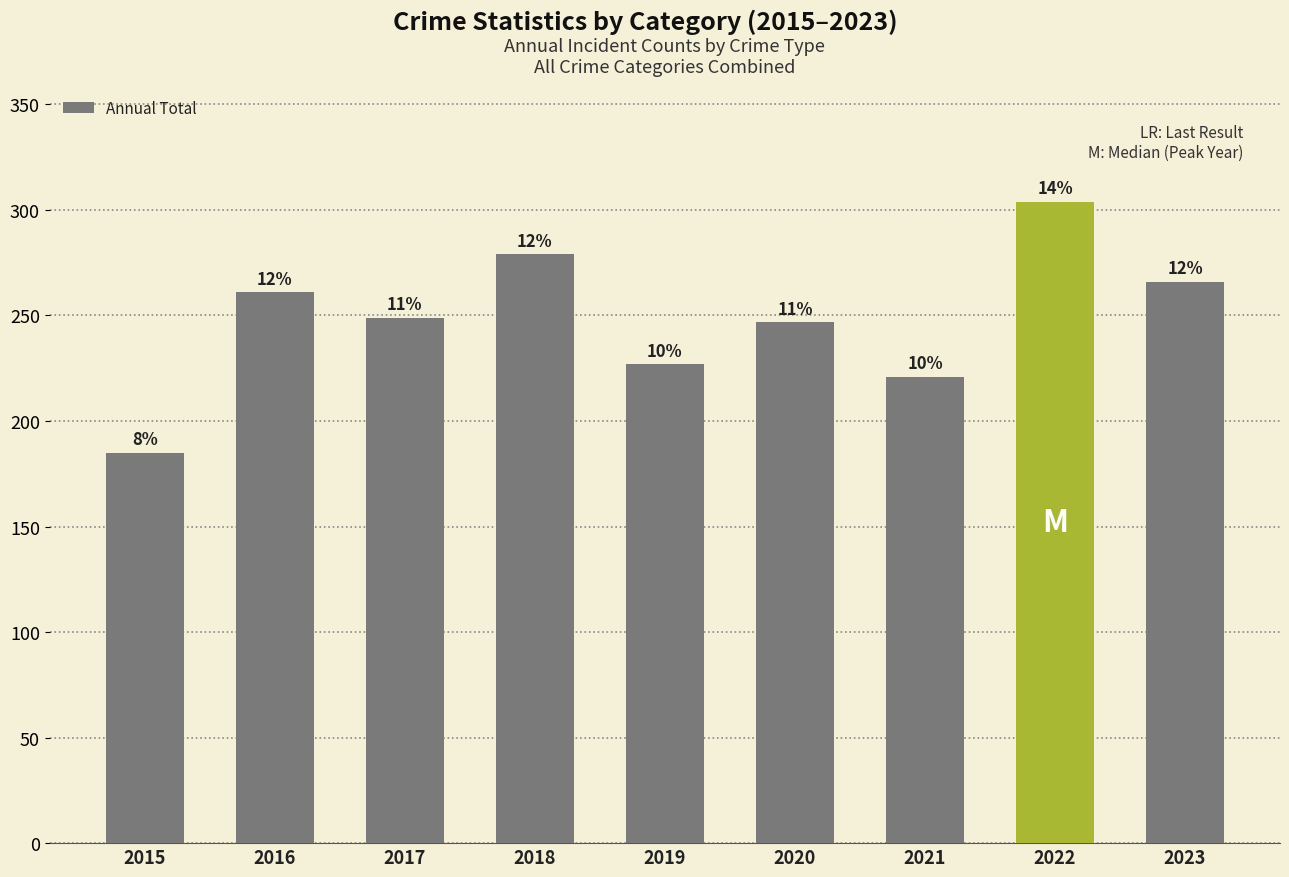

True or false: the data shows 61 at 2020.

False